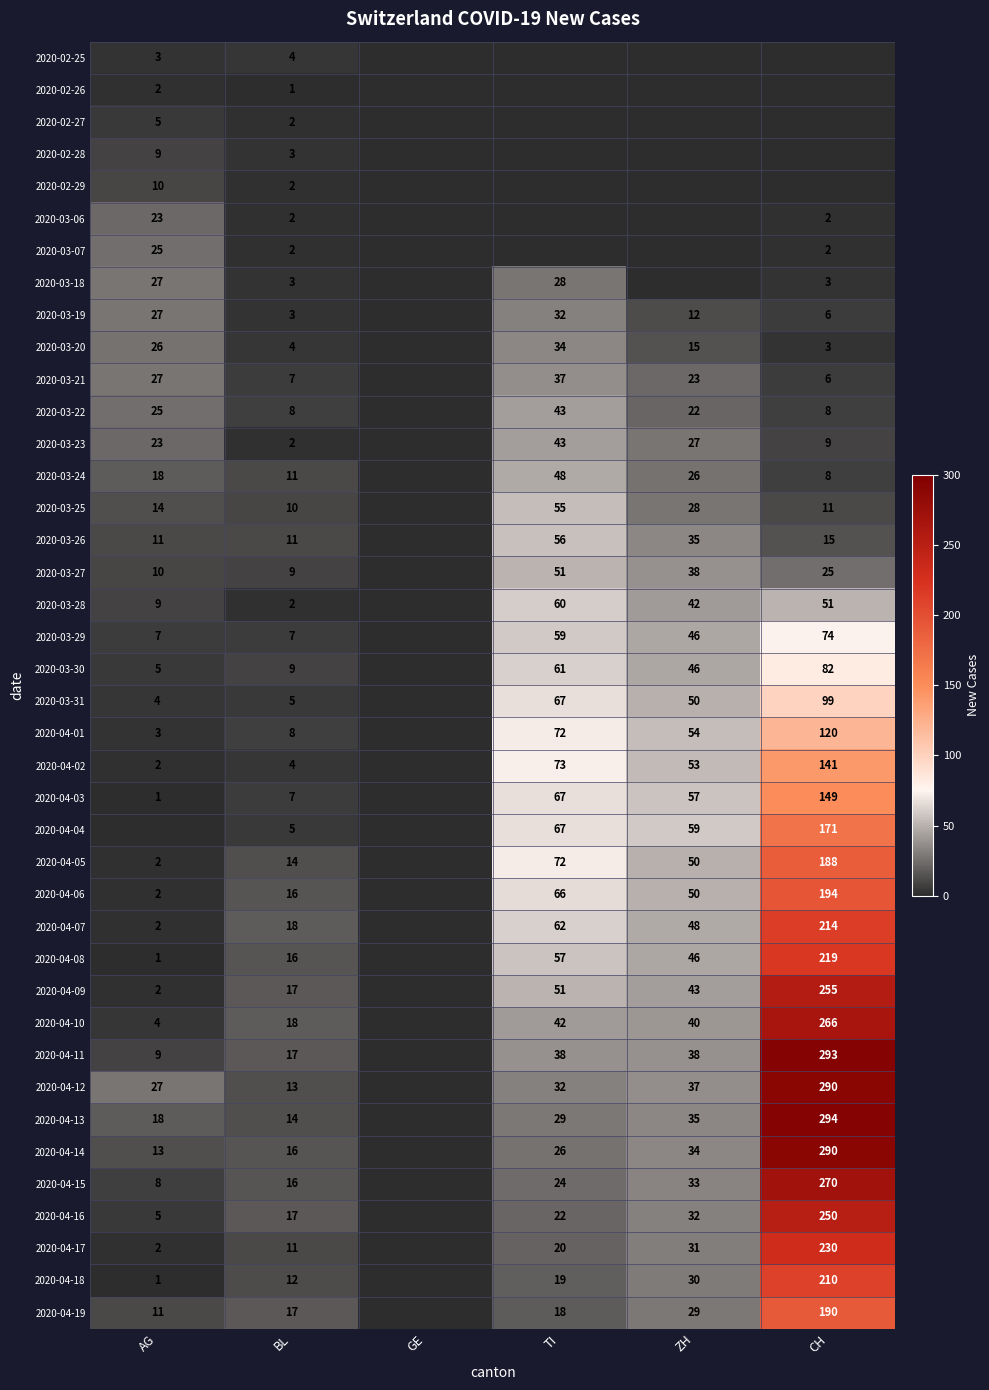

True or false: 2020-04-19 has a value of 17 at AG.

False